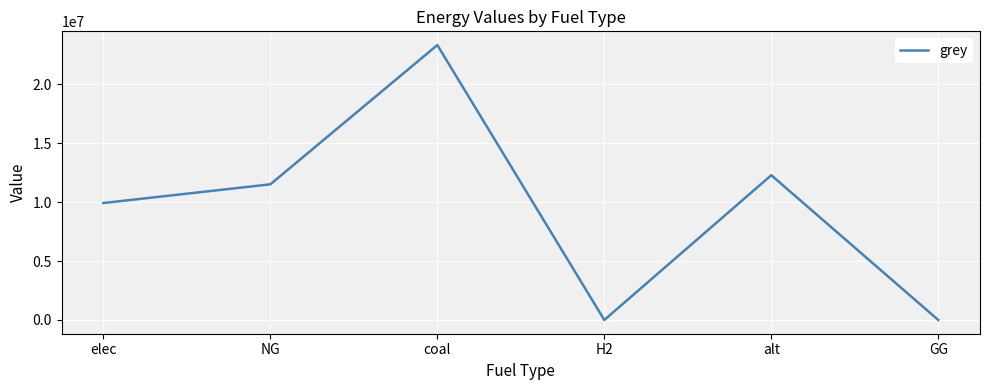

True or false: the data has more than 0 interior local peaks.

True